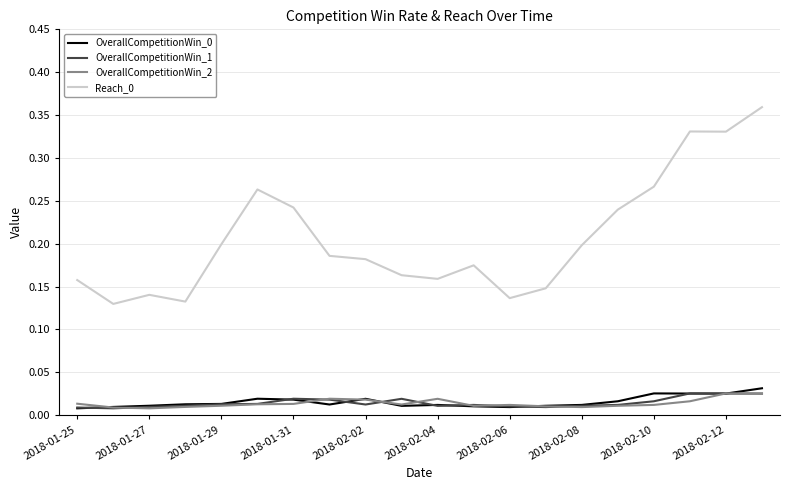

True or false: Reach_0 and OverallCompetitionWin_0 cross at least once.

False